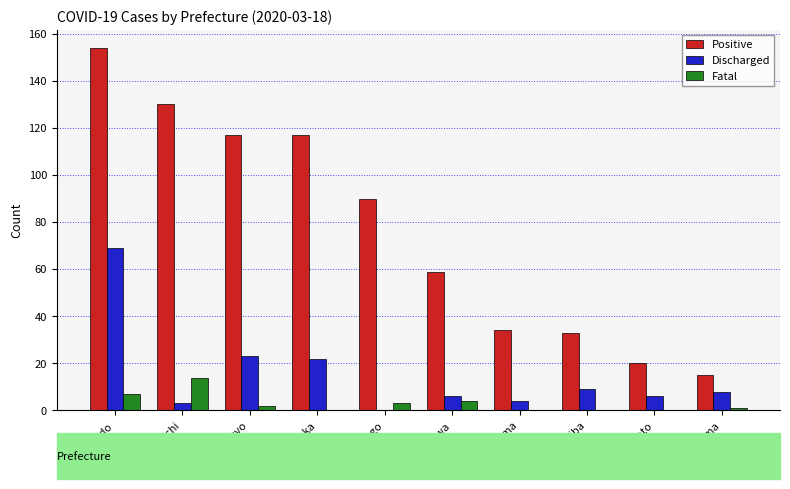

Which series changed the most between Chiba and Kyoto?

Positive